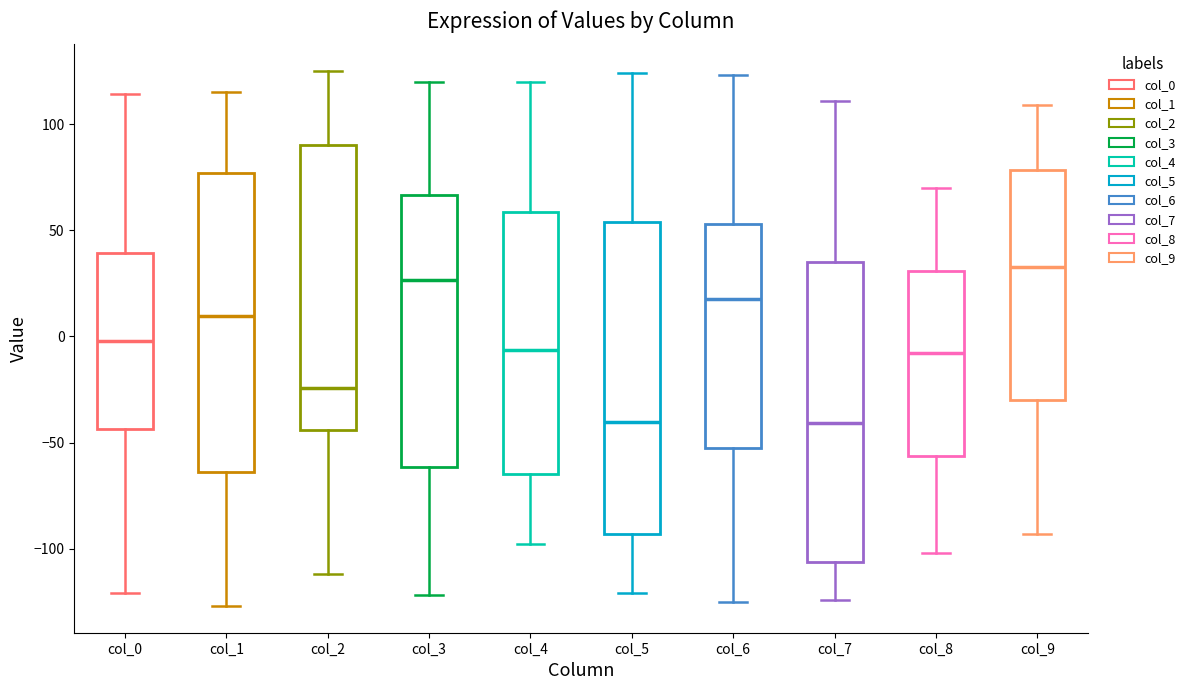

Reading left to right, transcribe this box plot: for each box, give where its median line is, the range the box spans, and where its two whiskers end, as read against the y-axis. The values are not printed on the chart, so give them approximately, as read against the axis.

col_0: median 0, box -45 to 40, whiskers -120 to 115
col_1: median 10, box -65 to 75, whiskers -125 to 115
col_2: median -25, box -45 to 90, whiskers -110 to 125
col_3: median 25, box -60 to 65, whiskers -120 to 120
col_4: median -5, box -65 to 60, whiskers -100 to 120
col_5: median -40, box -95 to 55, whiskers -120 to 125
col_6: median 20, box -50 to 55, whiskers -125 to 125
col_7: median -40, box -105 to 35, whiskers -125 to 110
col_8: median -10, box -55 to 30, whiskers -100 to 70
col_9: median 35, box -30 to 80, whiskers -95 to 110